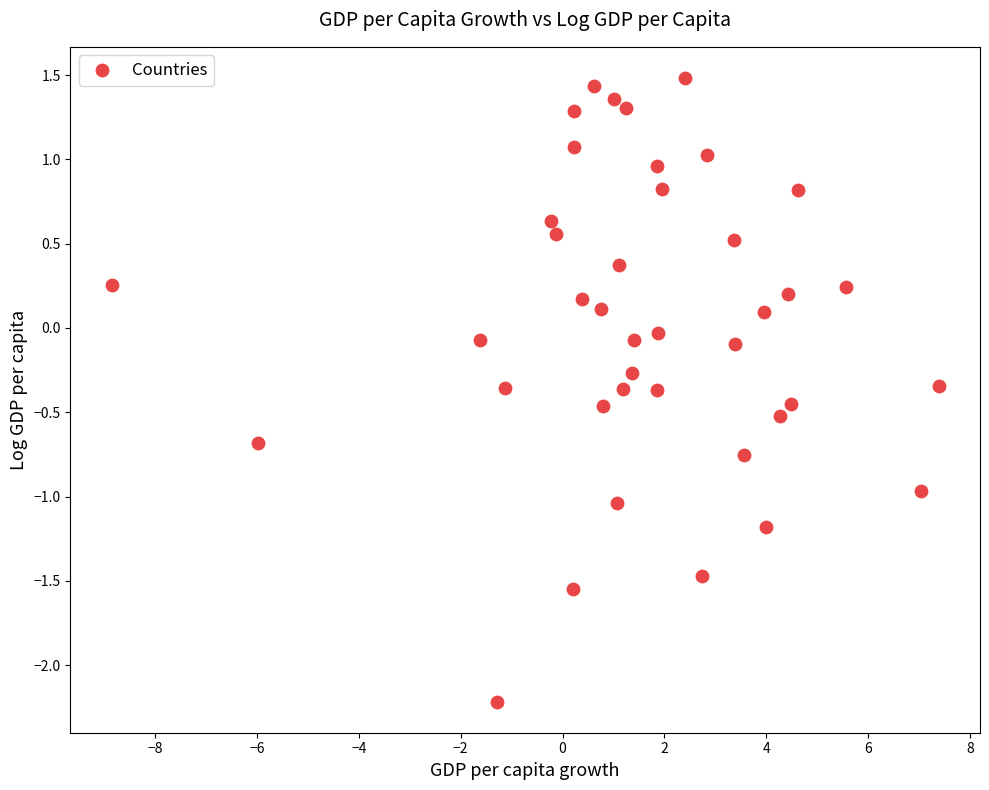

What is the range of Y values (max minus min)?

3.7